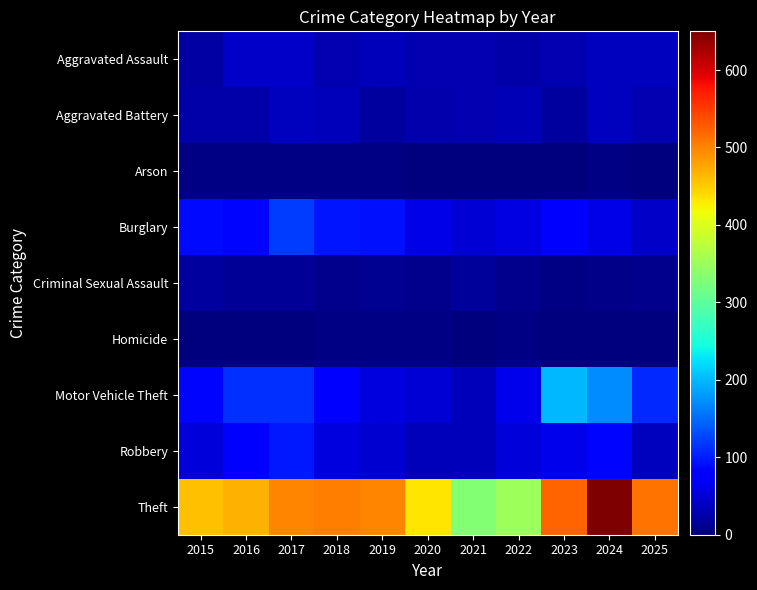

Which label corresponds to the largest value in the chart?

2024